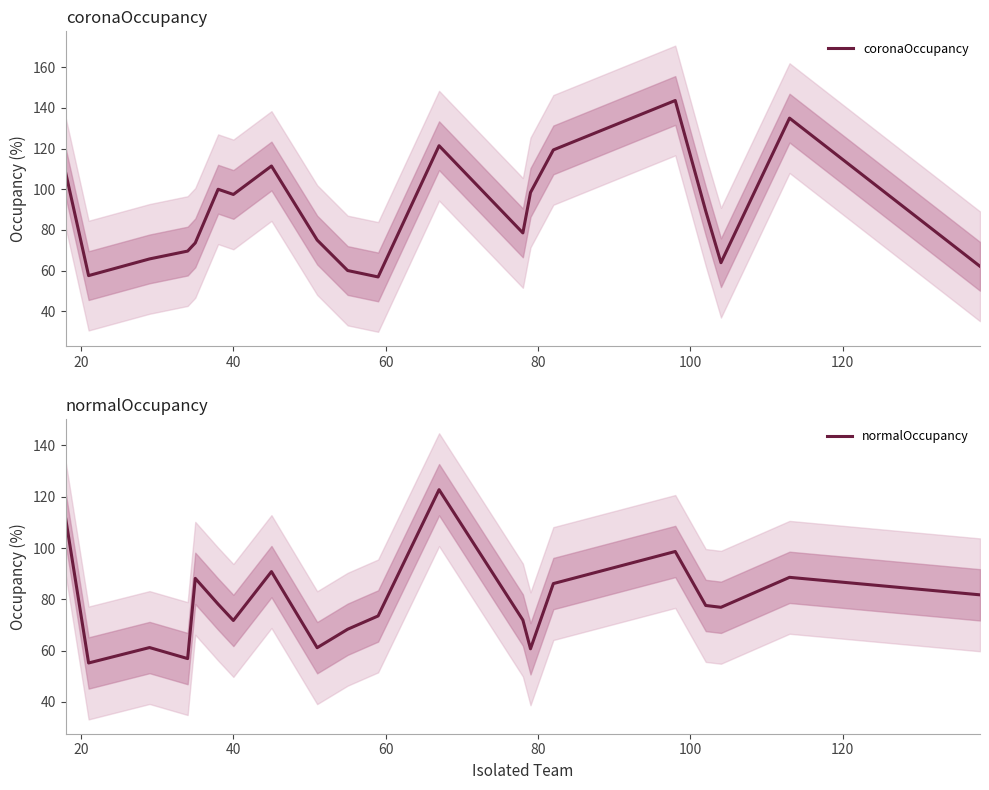

What is the minimum value for coronaOccupancy?

56.8